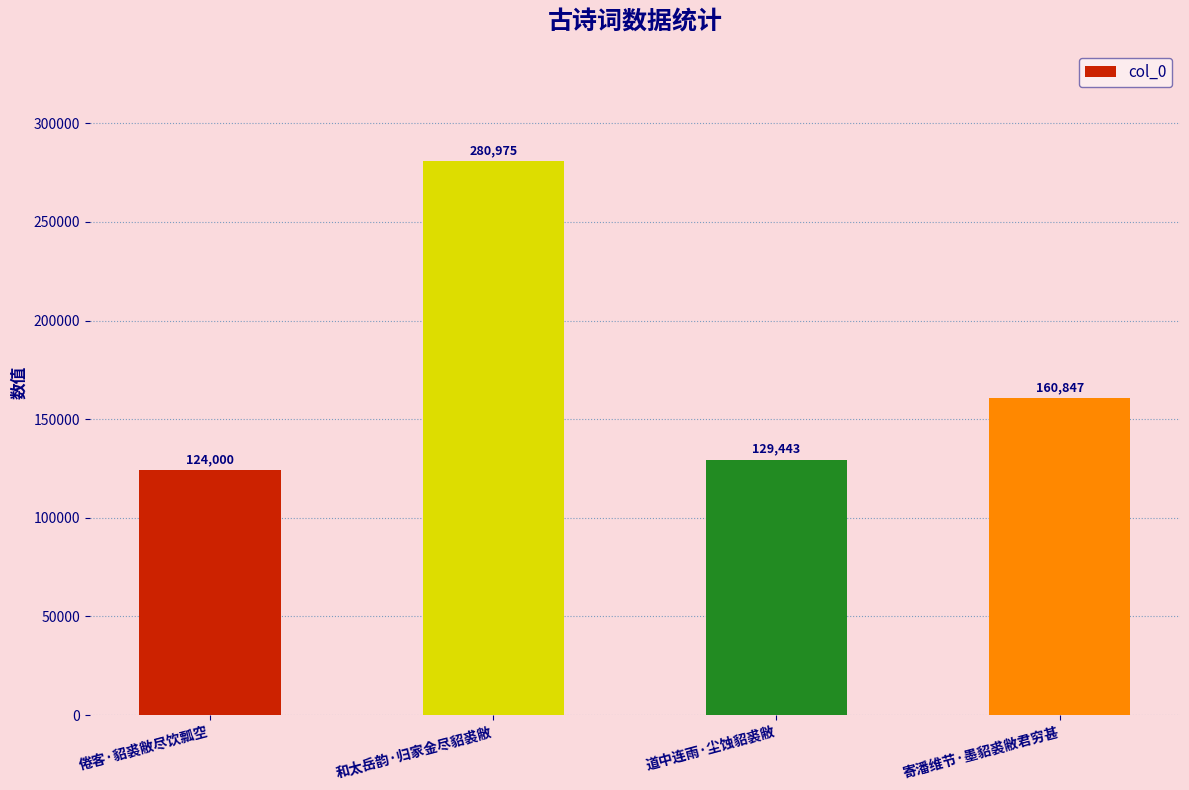

Rank the categories by value from highest to lowest.

和太岳韵·归家金尽貂裘敝, 寄潘维节·墨貂裘敝君穷甚, 道中连雨·尘蚀貂裘敝, 倦客·貂裘敝尽饮瓢空